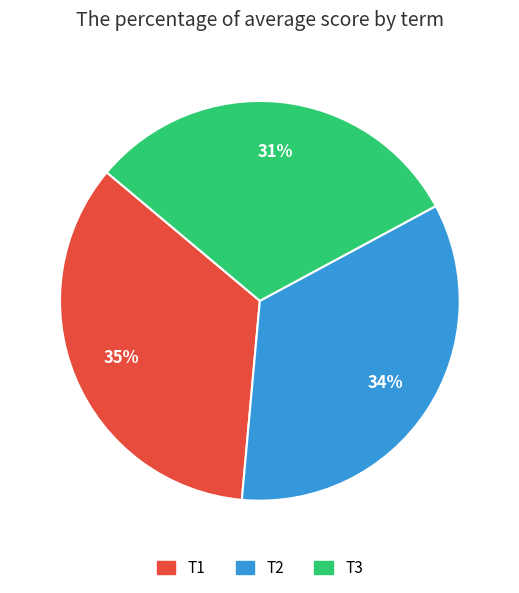

How many slices are in this pie chart?

3